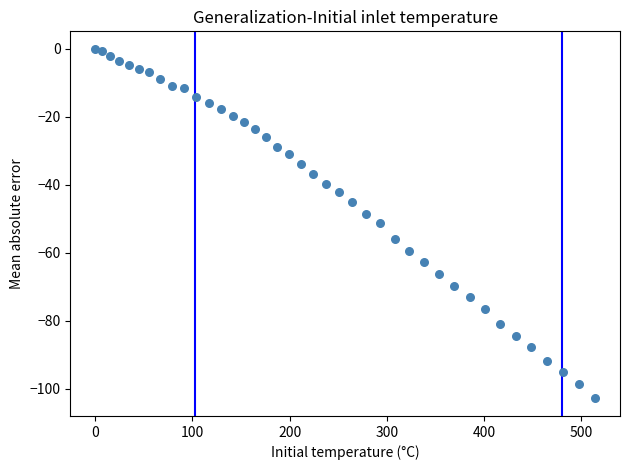

What is the range of Y values (max minus min)?

102.8